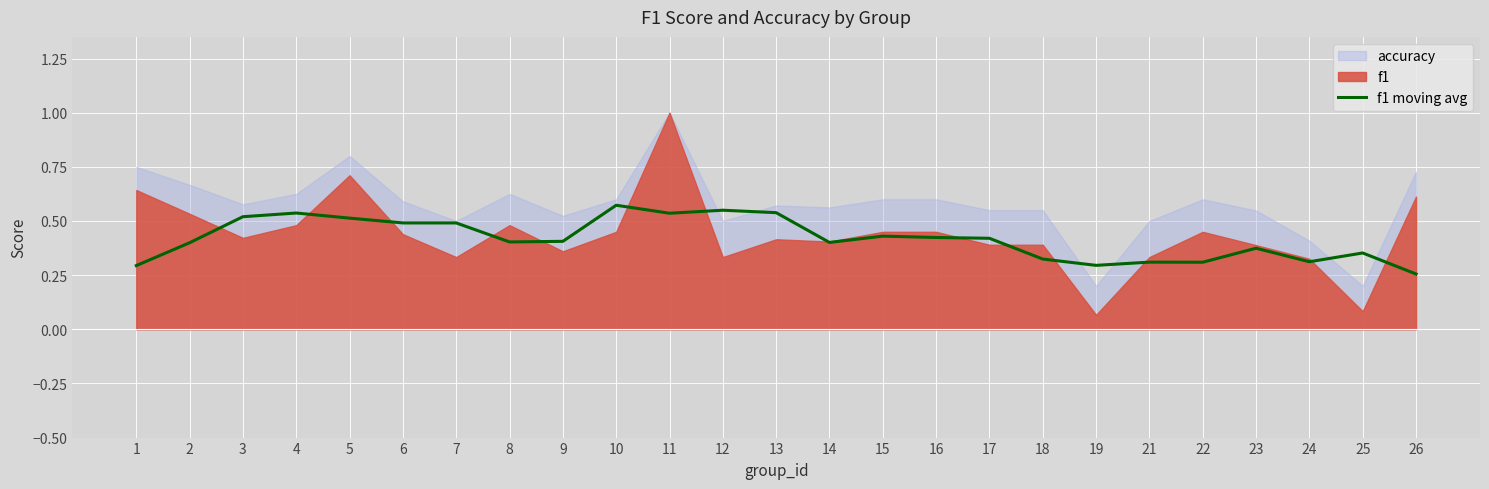

The value of f1 moving avg at 14 is 0.2. True or false?

False